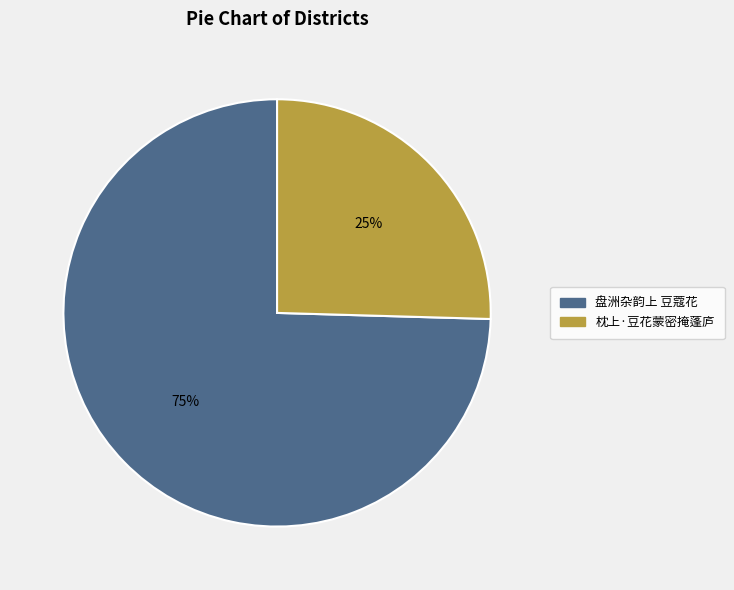

Do 枕上·豆花蒙密掩蓬庐 and 盘洲杂韵上 豆蔻花 together represent more than half of the pie?

Yes